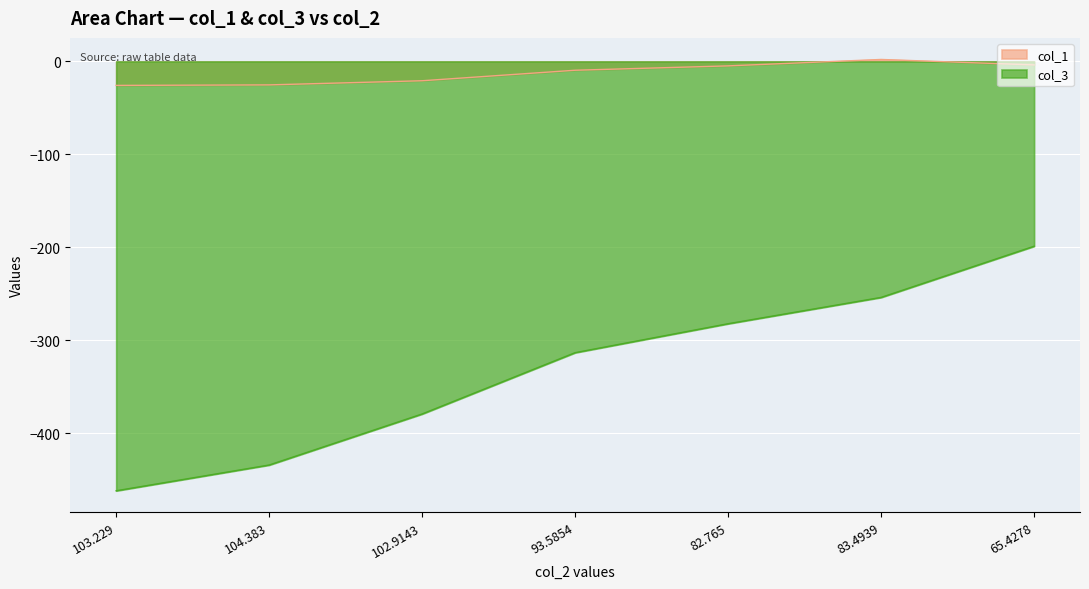

True or false: col_1 has a value of -3.8 at 65.4278.

True